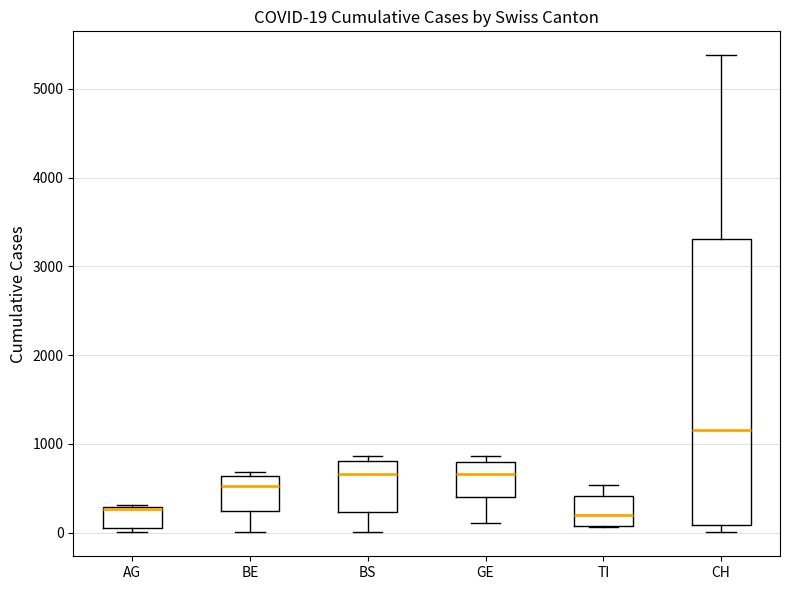

Which box is the tallest, from its lower edge to its upper edge?

CH